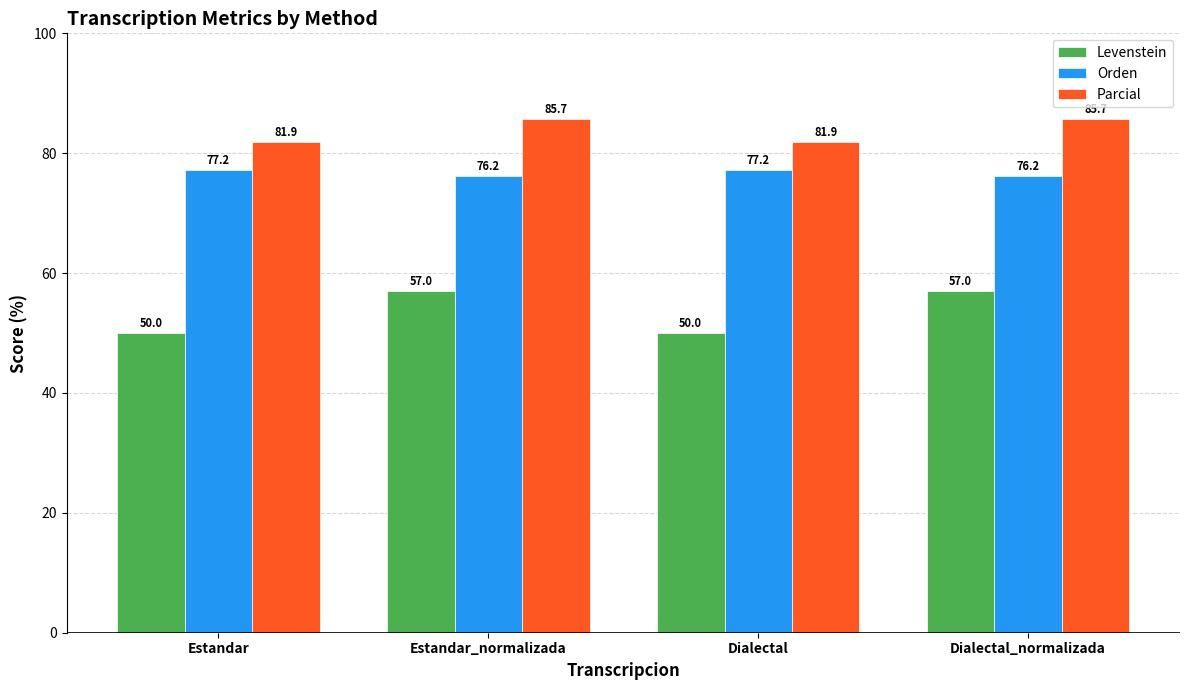

How many bars are there in total?

12